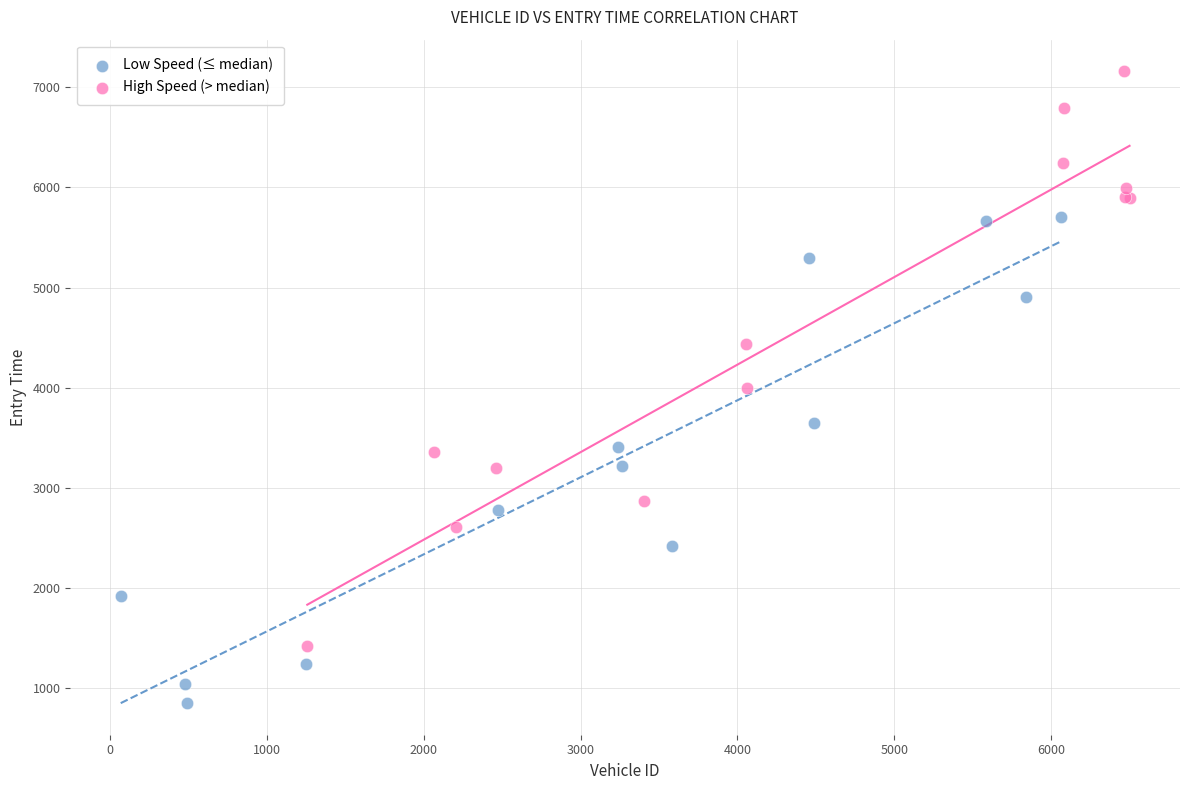

Which series contains the highest Y value?

High Speed (> median)